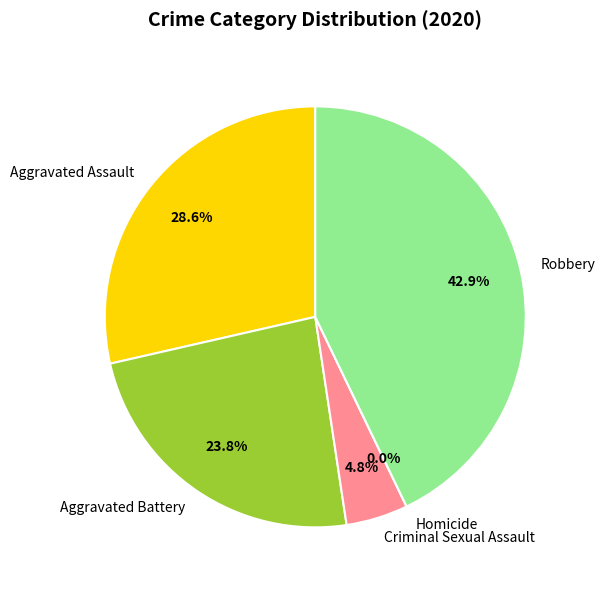

Does Homicide represent more than half of the total?

No